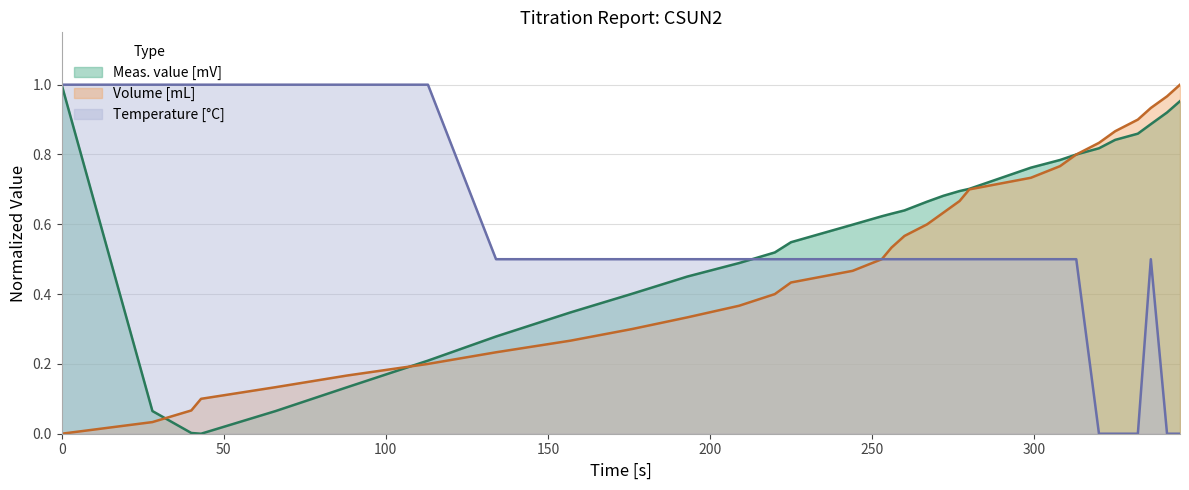

List the series in order of their peak value, lowest first.

Meas. value [mV], Volume [mL], Temperature [°C]